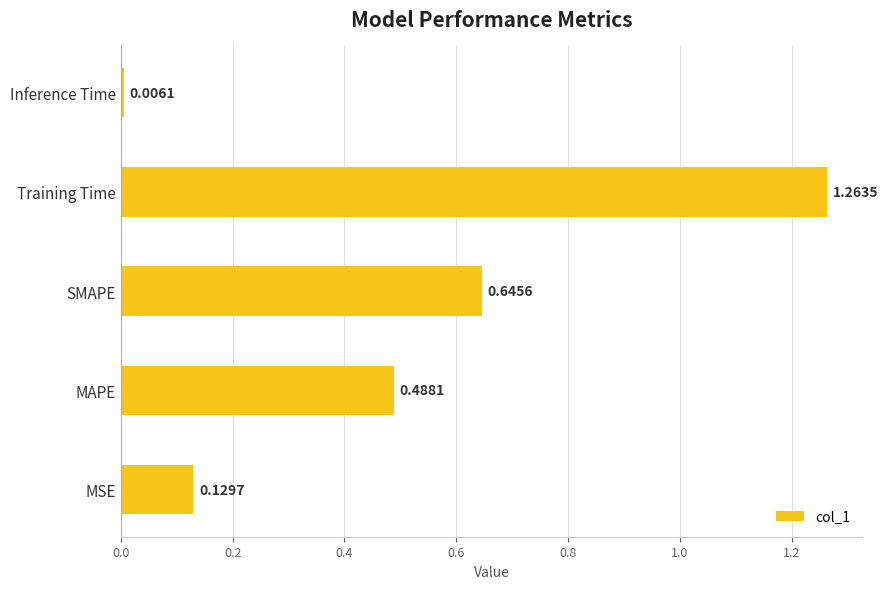

What is the difference between the values at Training Time and MAPE?

0.8